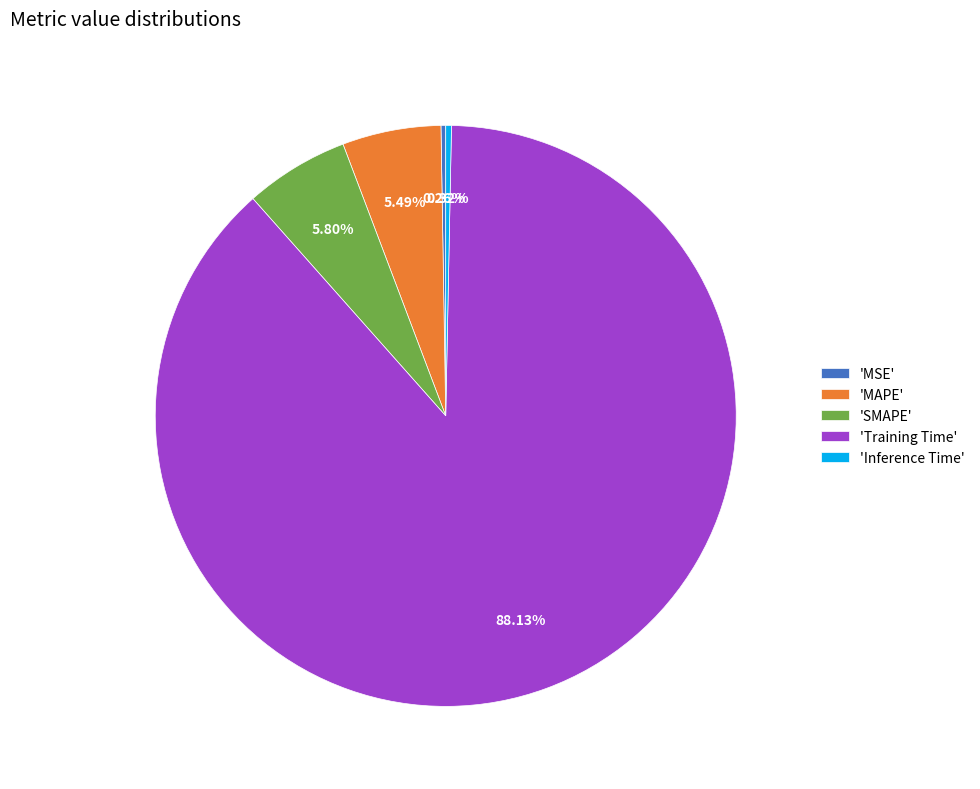

Which has a higher value, 'SMAPE' or 'Training Time'?

'Training Time'